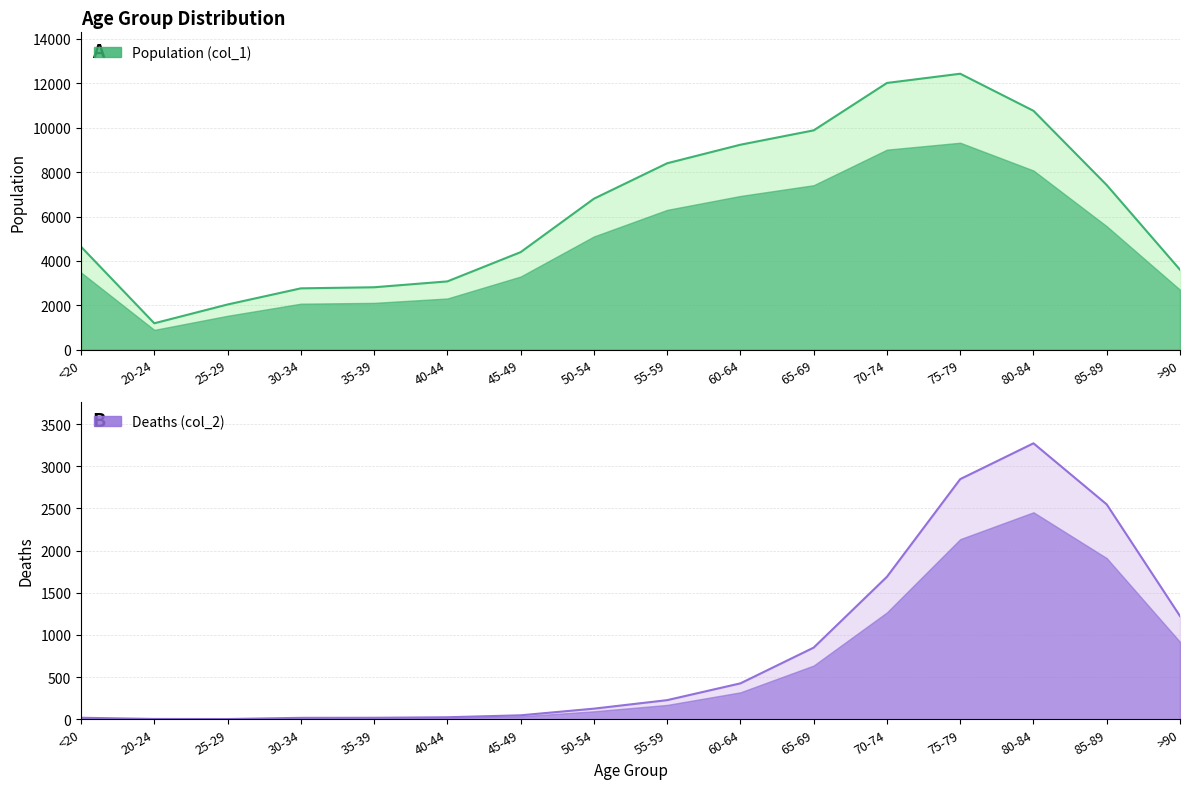

Rank the series by their maximum value, from highest to lowest.

Population (col_1), Deaths (col_2)